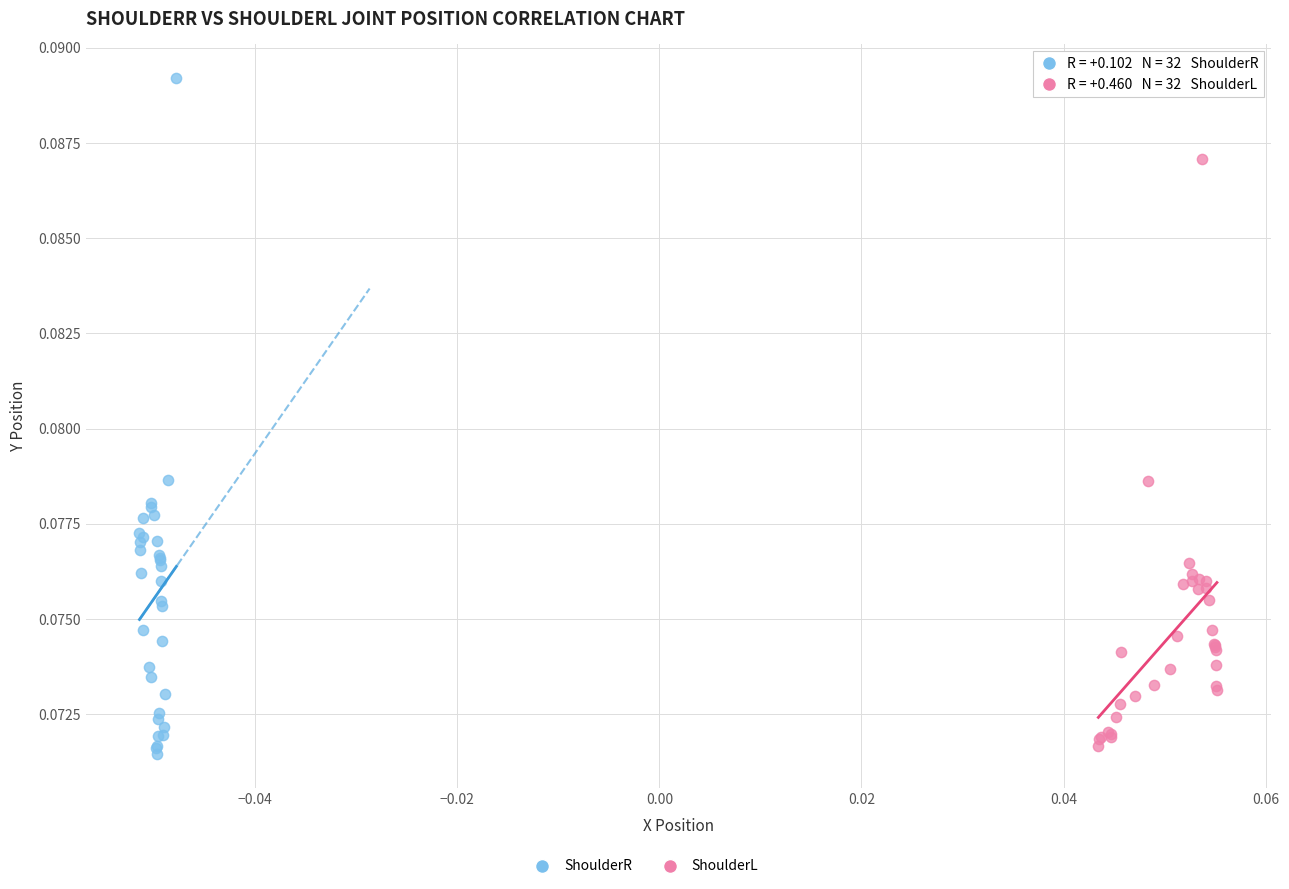

Which series has the widest spread of Y values?

ShoulderR